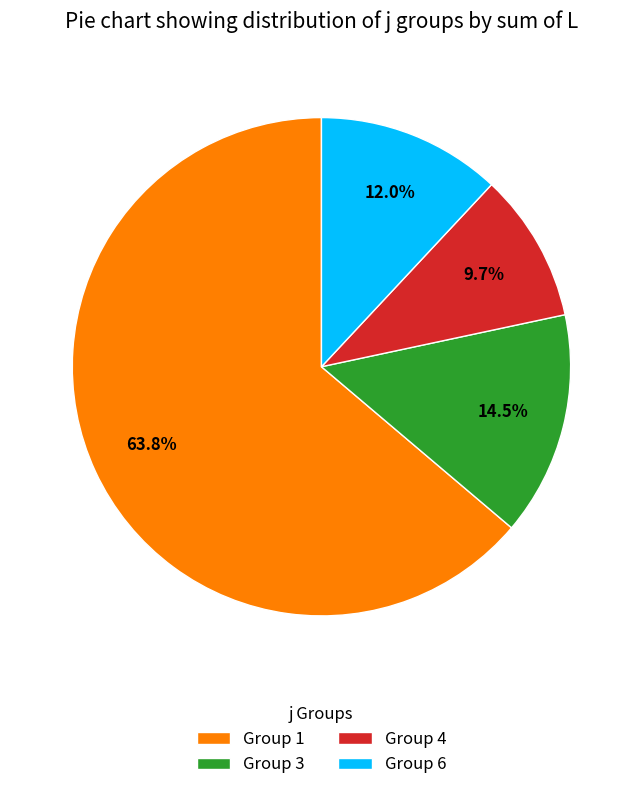

To the nearest percent, what is the average slice percentage?

25%